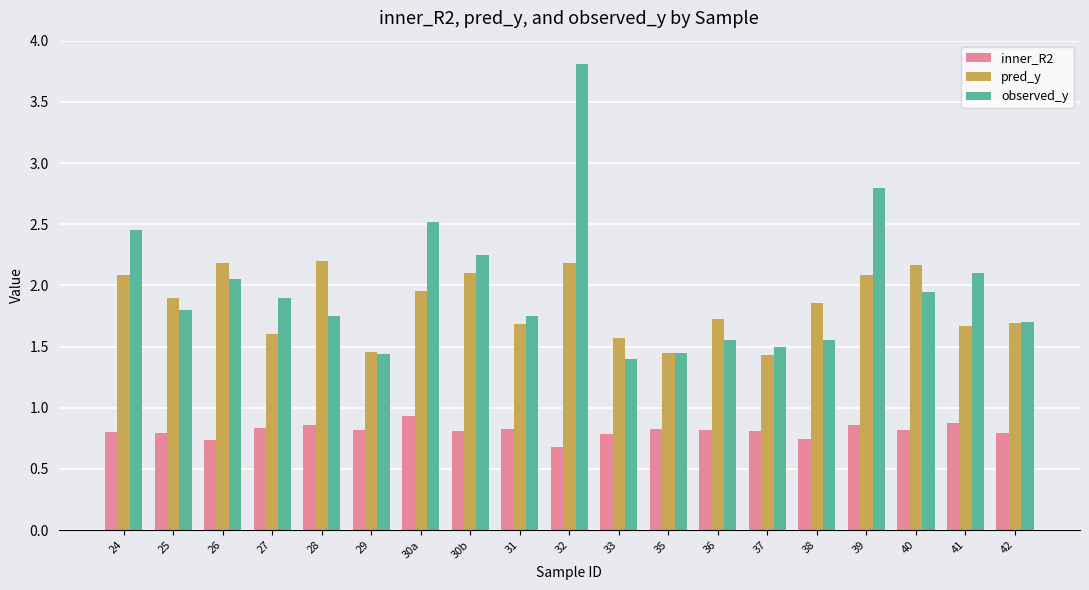

What is the label of the 12th bar from the left?

35